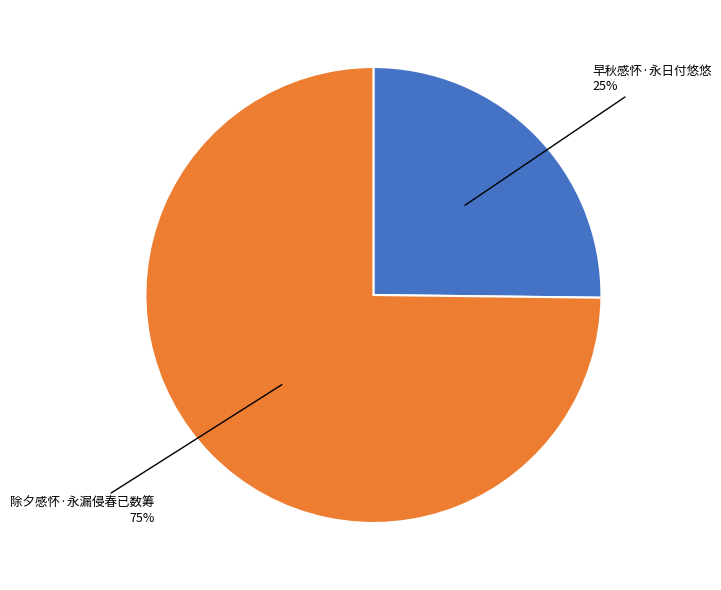

Between 早秋感怀·永日付悠悠 and 除夕感怀·永漏侵春已数筹, which is larger?

除夕感怀·永漏侵春已数筹